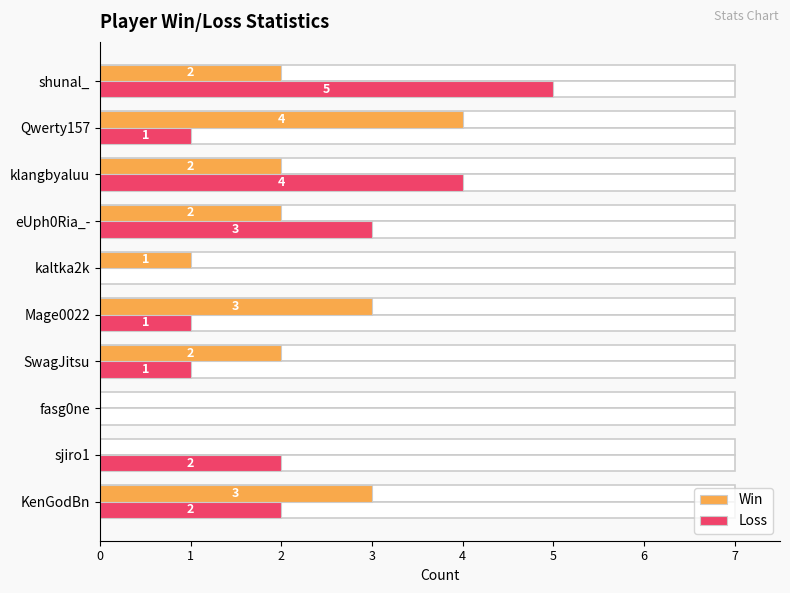

The Win series shows 5 at Mage0022. True or false?

False